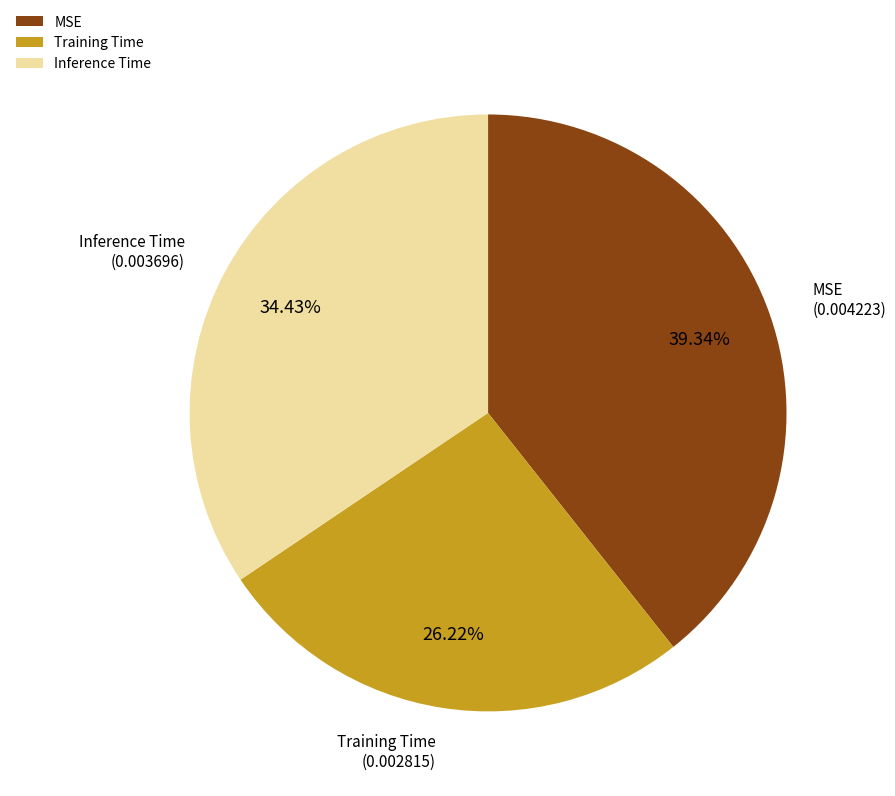

To the nearest percent, what is the average slice percentage?

33%